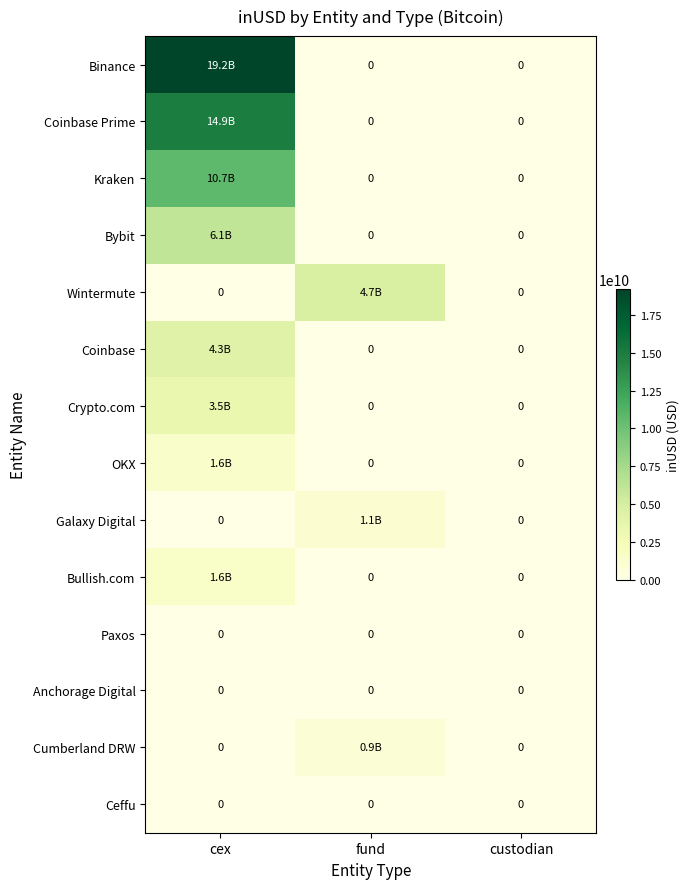

Where is Paxos nearest to the value 0?

cex